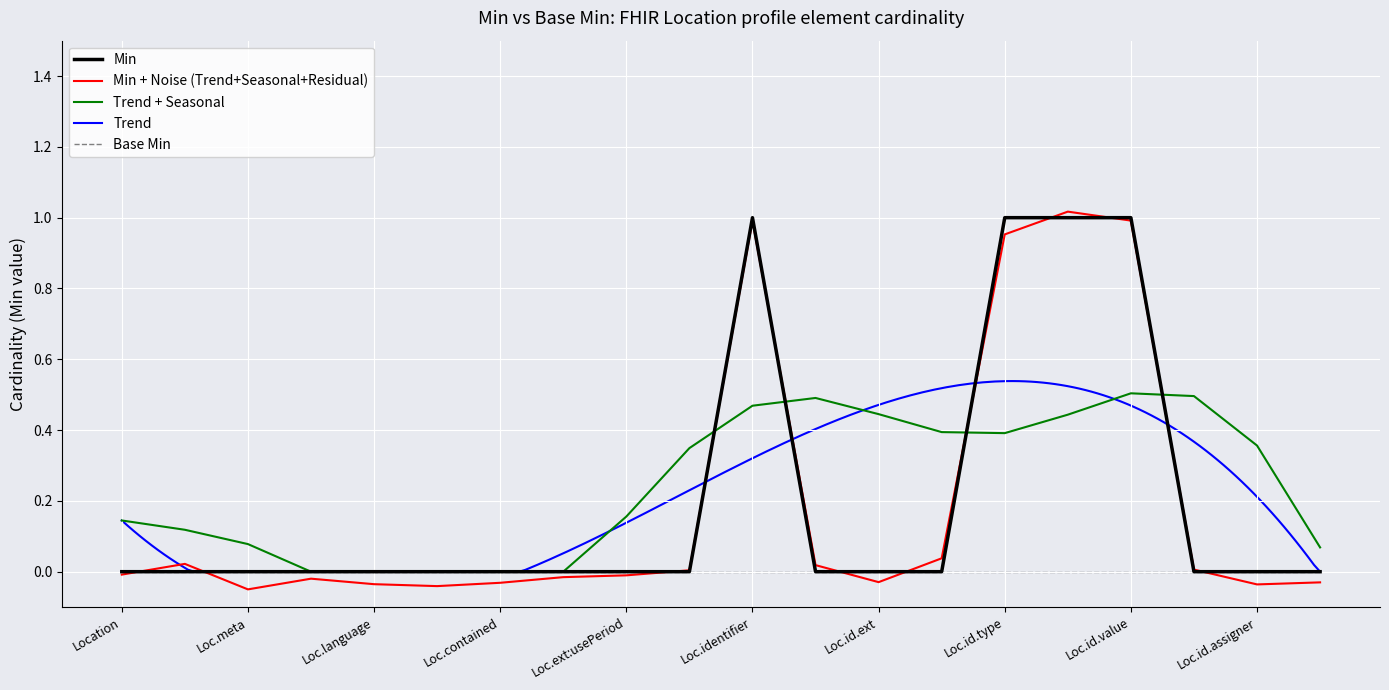

True or false: the data shows 0 at Location.extension.

True